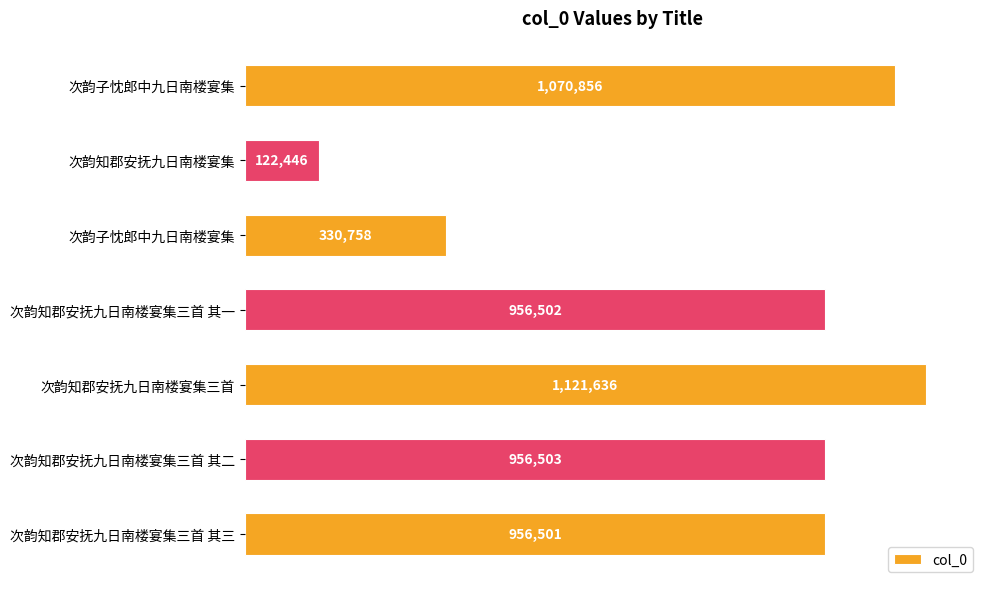

What is the greatest value displayed?

1121636